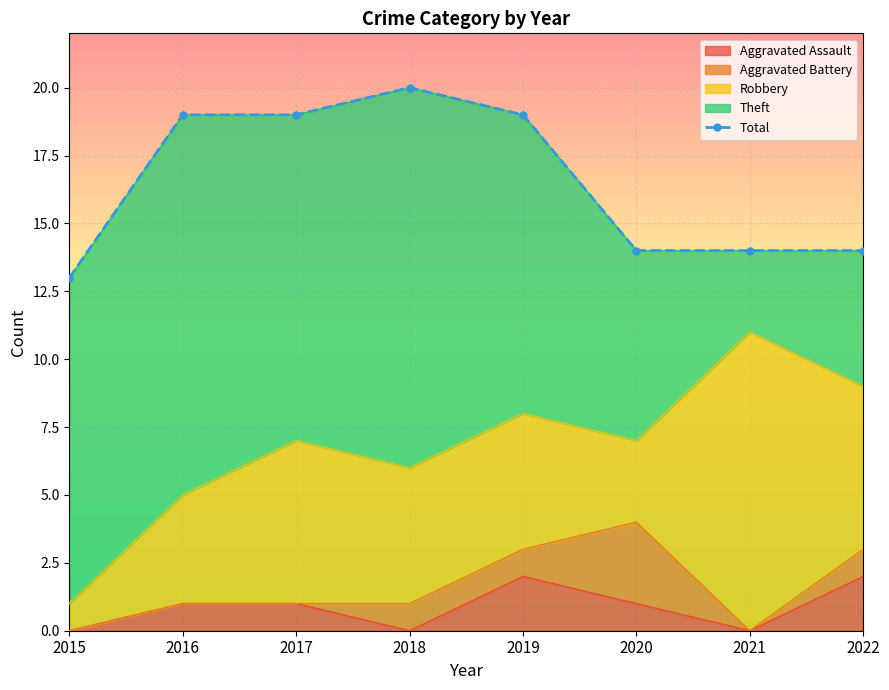

Between 2020 and 2015, which is larger?

2020